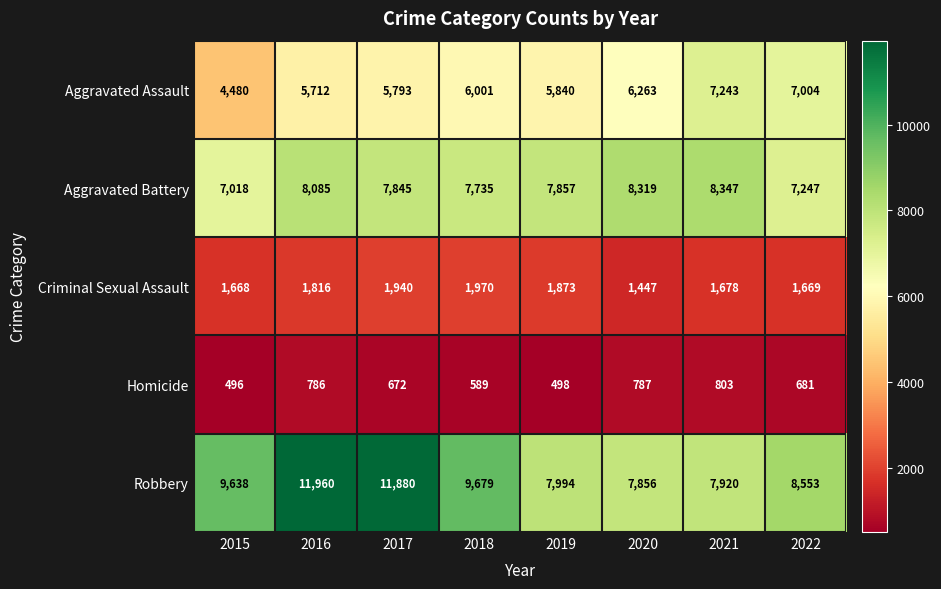

Which series changed the most between 2015 and 2020?

Aggravated Assault